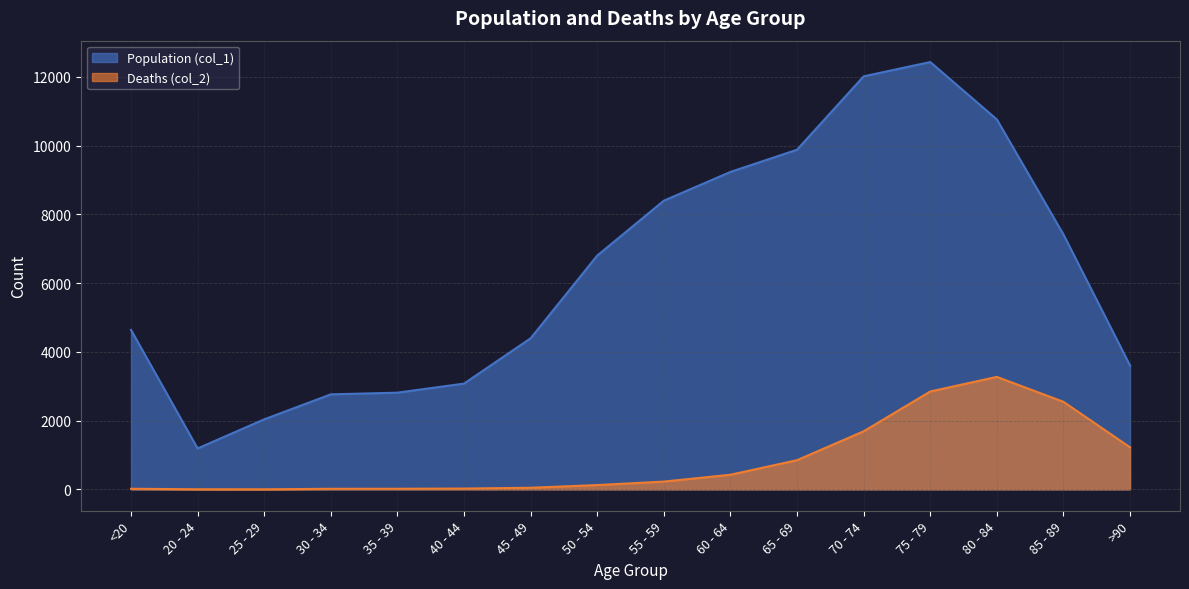

What is the label of the 2nd point from the left?

20 - 24